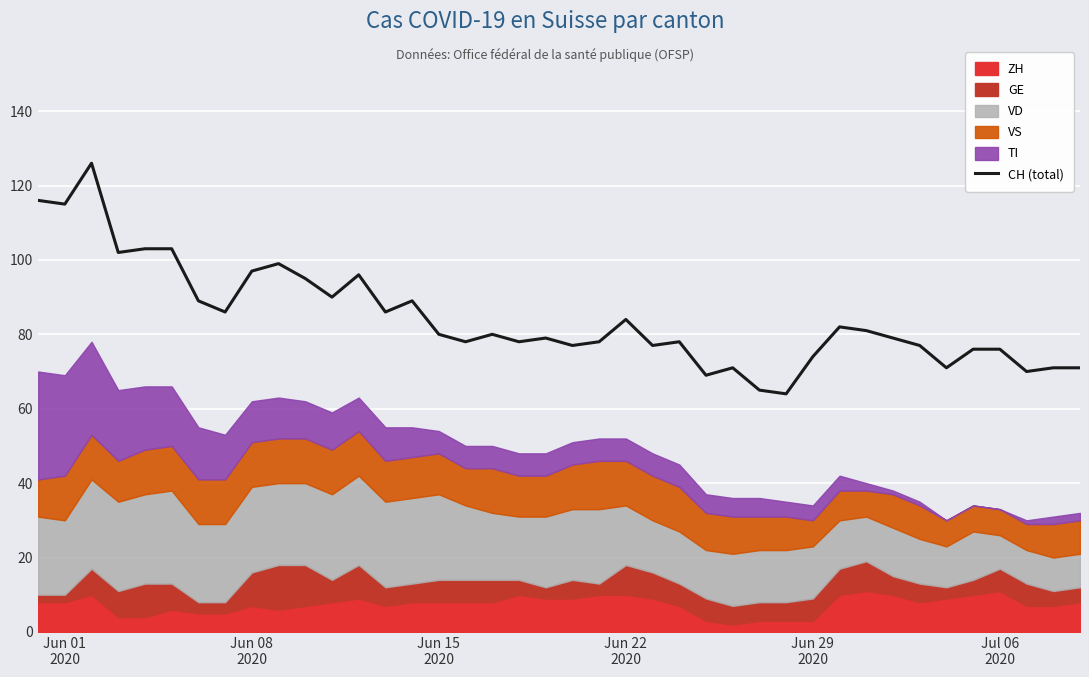

Reading left to right, extract all data points from this chart.

116	115	126	102	103	103	89	86	97	99	95	90	96	86	89	80	78	80	78	79	77	78	84	77	78	69	71	65	64	74	82	81	79	77	71	76	76	70	71	71